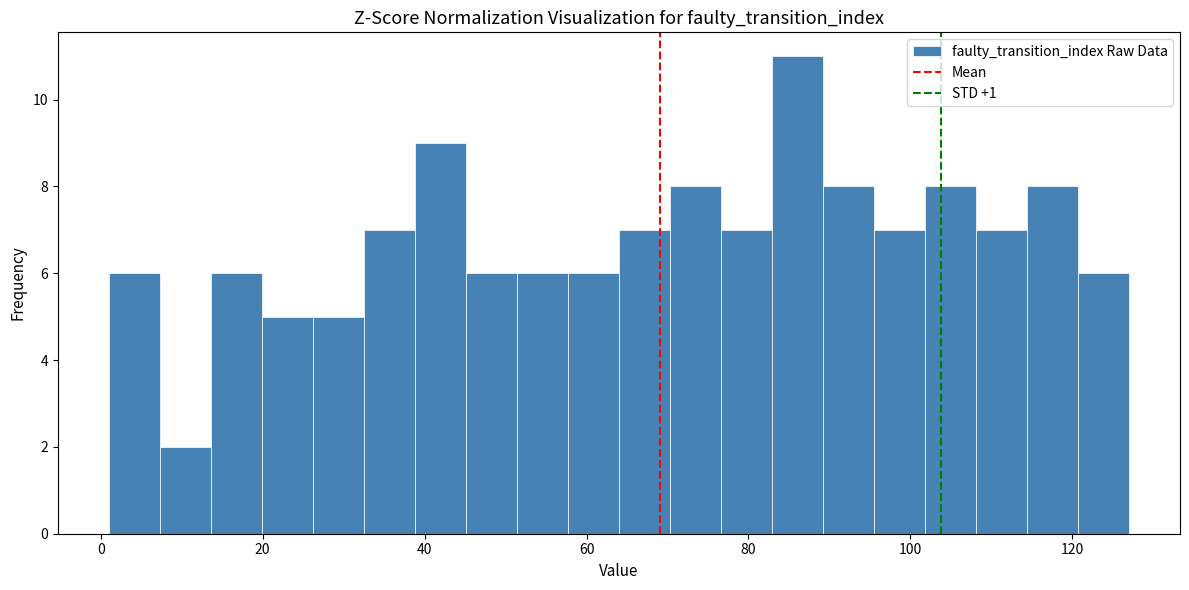

Read against the x-axis, roughly where is the centre of the tallest bar?

86